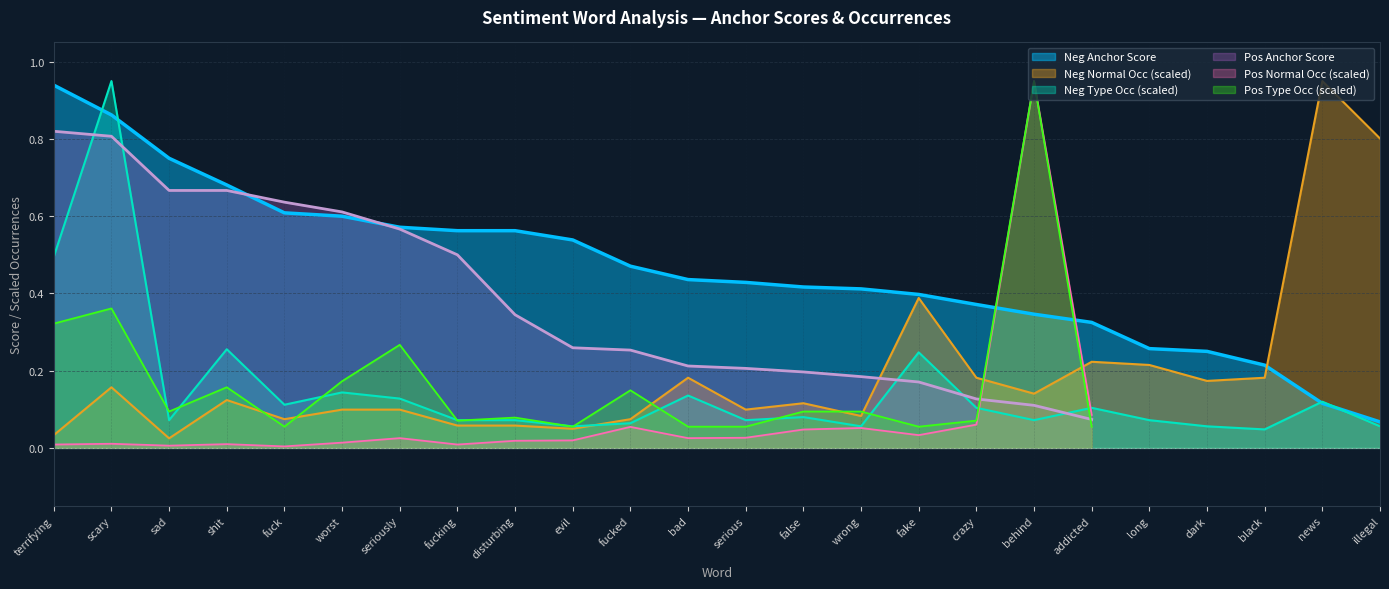

Where do Negative anchor score and Normal occurrences (neg) first cross each other?

black and news